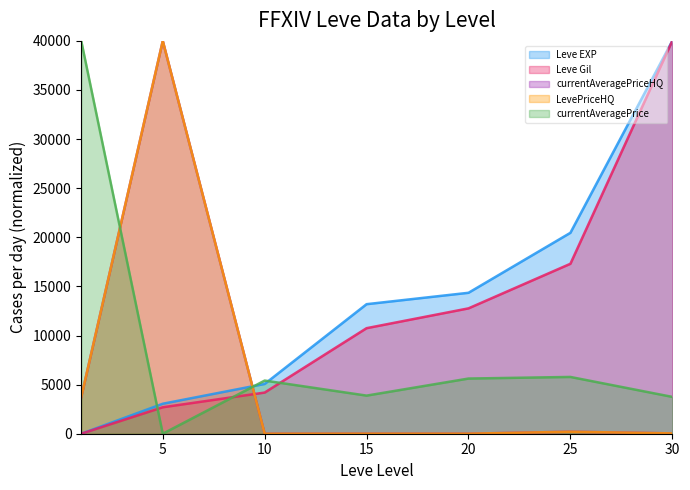

How many lines are shown in the chart?

5